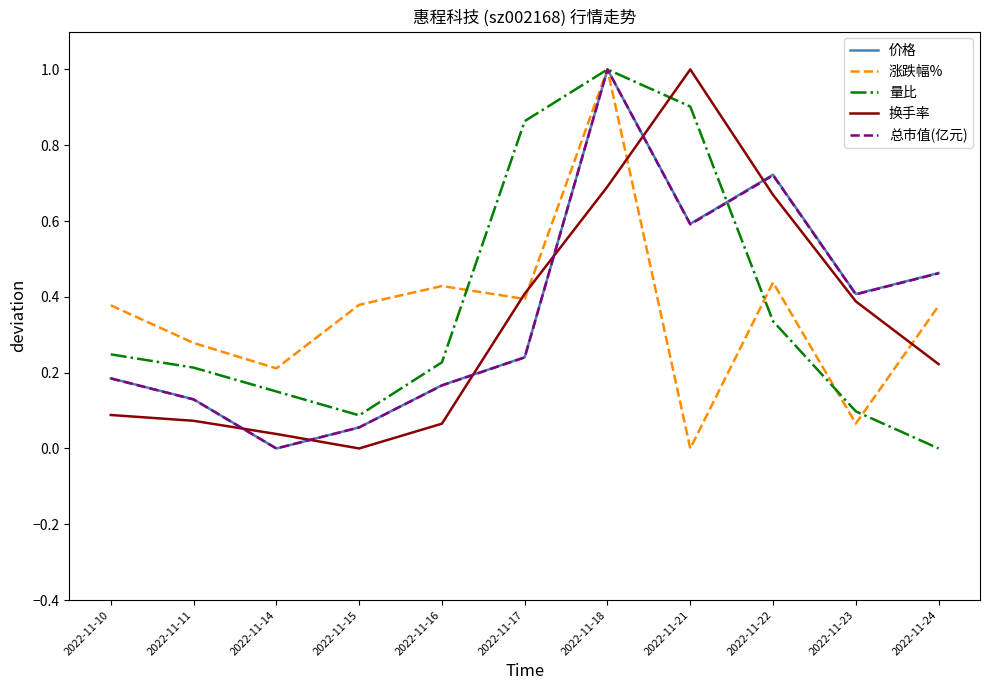

What is the maximum value for 涨跌幅%?

1.0